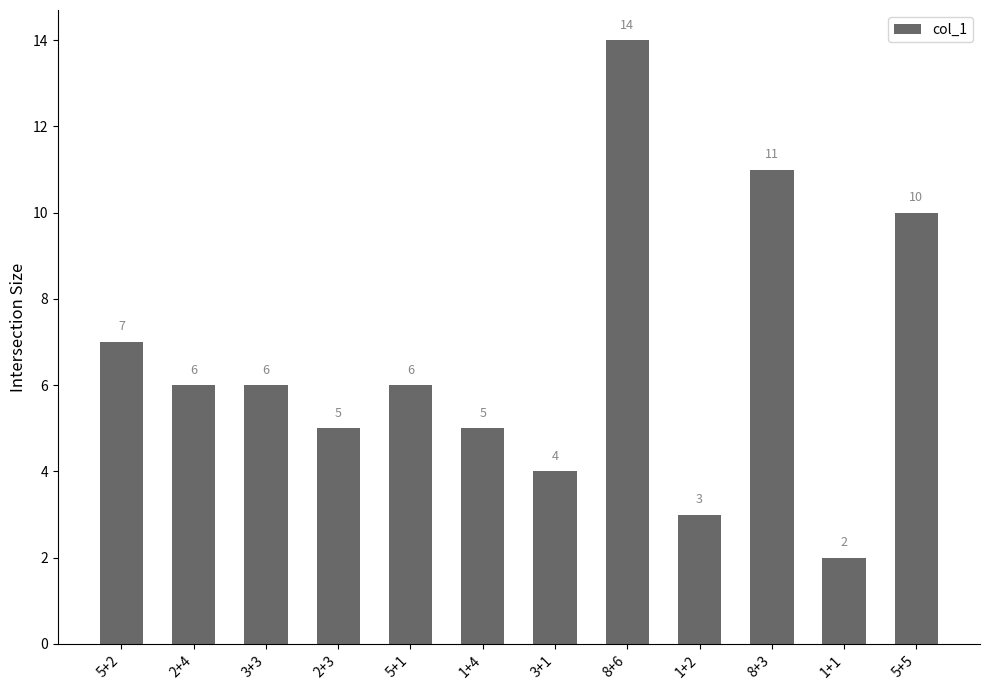

What is the change in value from 1+4 to 8+6?

+9